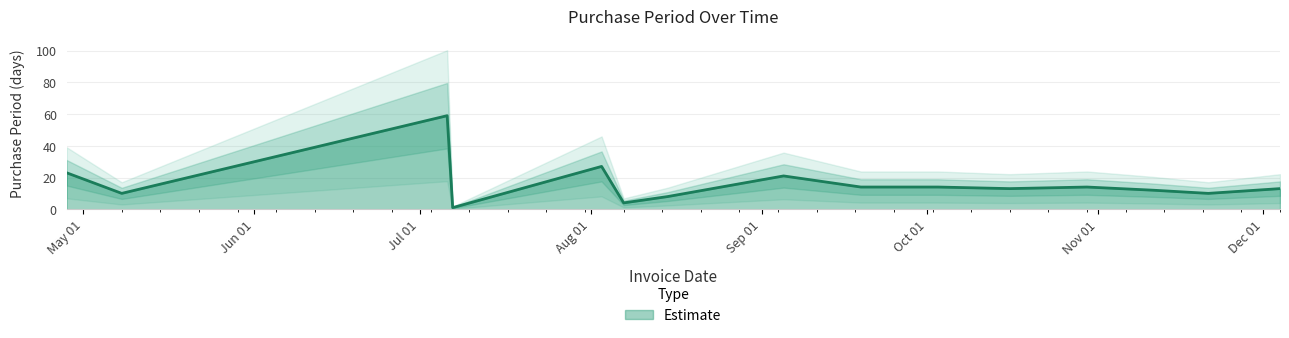

What is the highest value of the Estimate series?

59